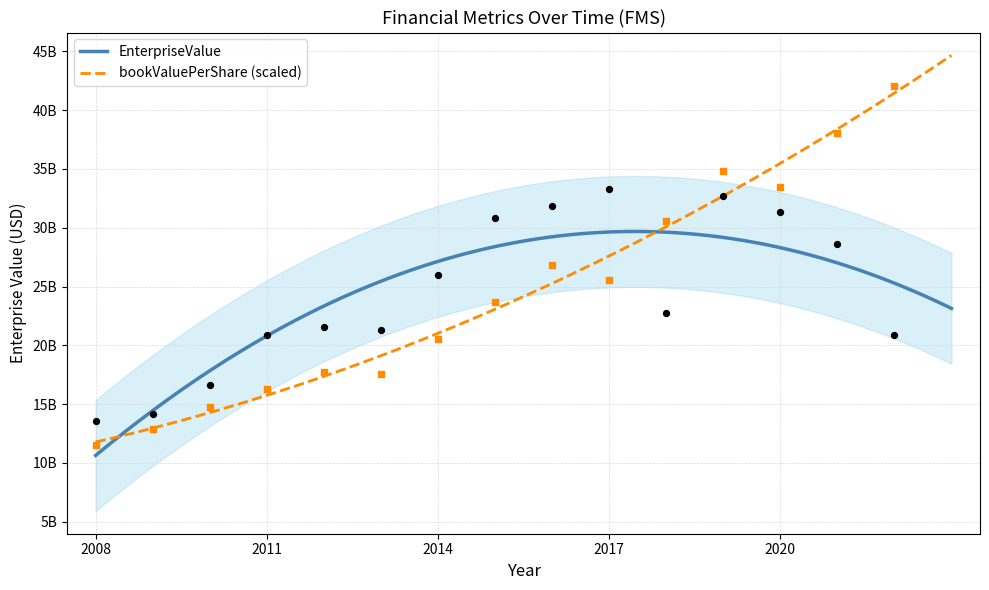

At how many categories does at least one series exceed 17488473273?

12